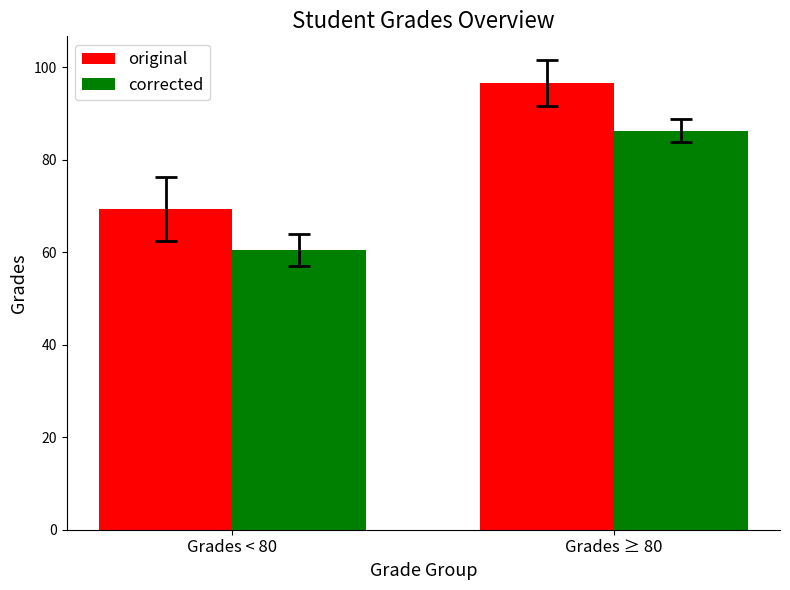

Rank the series by their average value, from lowest to highest.

corrected, original